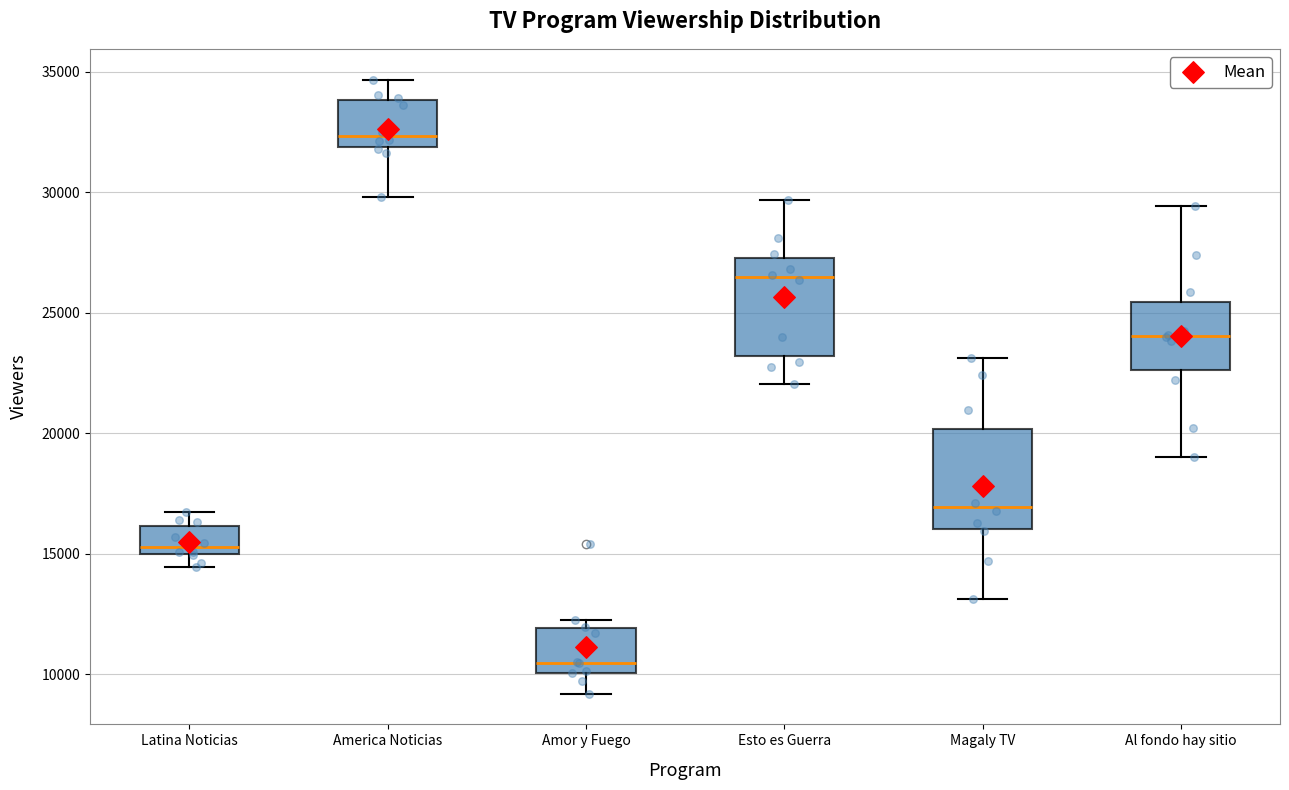

Reading left to right, transcribe this box plot: for each box, give where its median line is, the range the box spans, and where its two whiskers end, as read against the y-axis. The values are not printed on the chart, so give them approximately, as read against the axis.

Latina Noticias: median 15500, box 15000 to 16000, whiskers 14500 to 17000
America Noticias: median 32500, box 32000 to 34000, whiskers 30000 to 34500
Amor y Fuego: median 10500, box 10000 to 12000, whiskers 9000 to 12000 (just above the box's upper edge)
Esto es Guerra: median 26500, box 23000 to 27500, whiskers 22000 to 29500
Magaly TV: median 17000, box 16000 to 20000, whiskers 13000 to 23000
Al fondo hay sitio: median 24000, box 22500 to 25500, whiskers 19000 to 29500